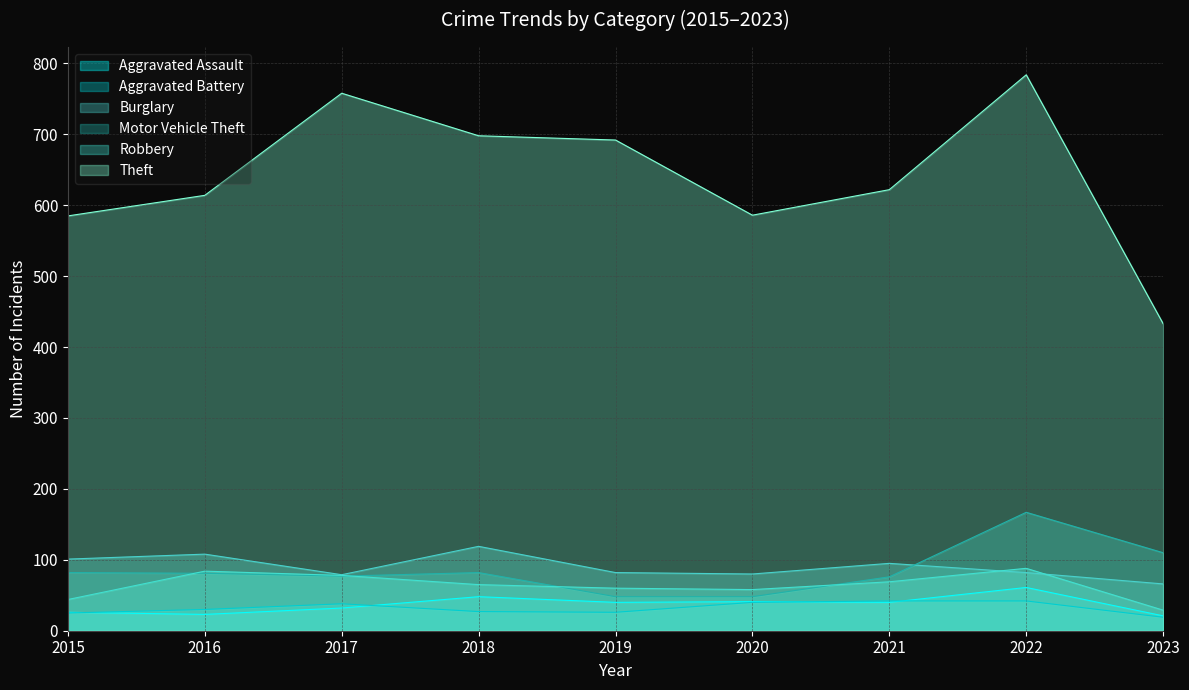

Does the chart display data point markers on the line(s)?

No